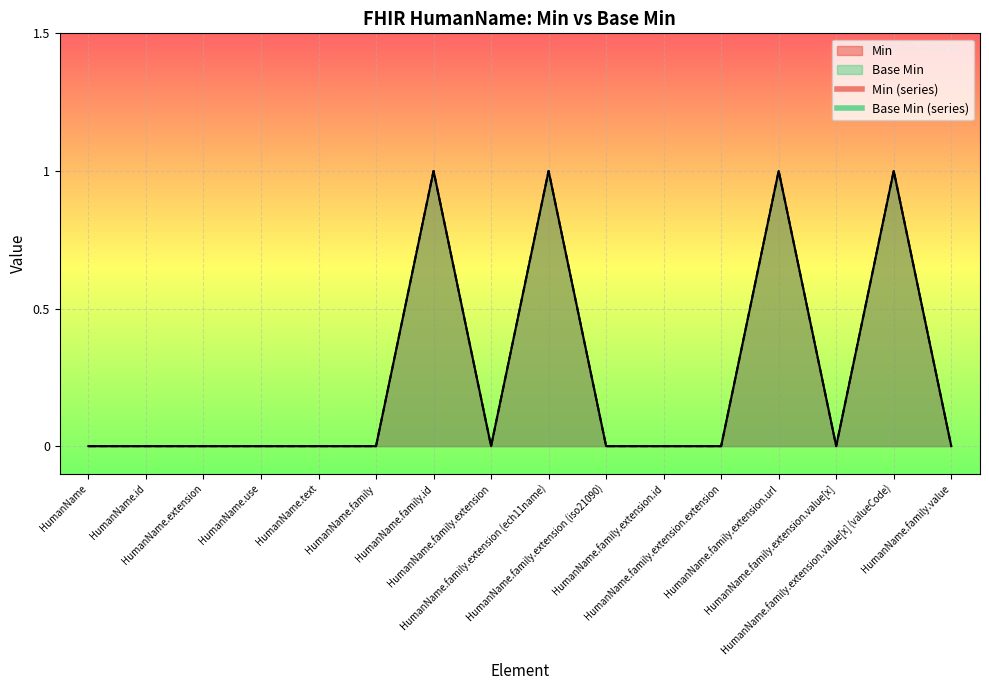

Which series changed the most between HumanName.family and HumanName.family.extension.id?

Min